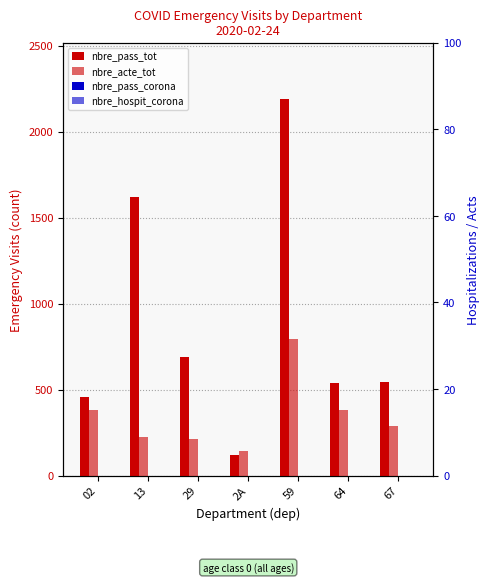

Does the chart contain any negative values?

No